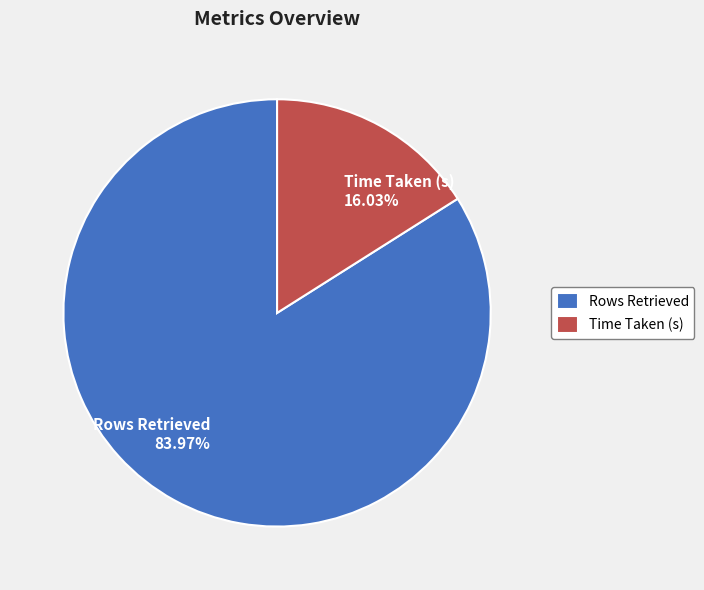

What is the smallest slice in the pie chart?

Time Taken (s)